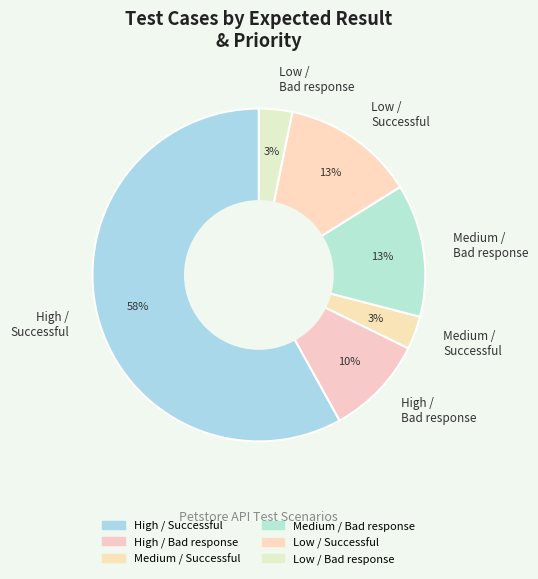

How many slices are in this pie chart?

6